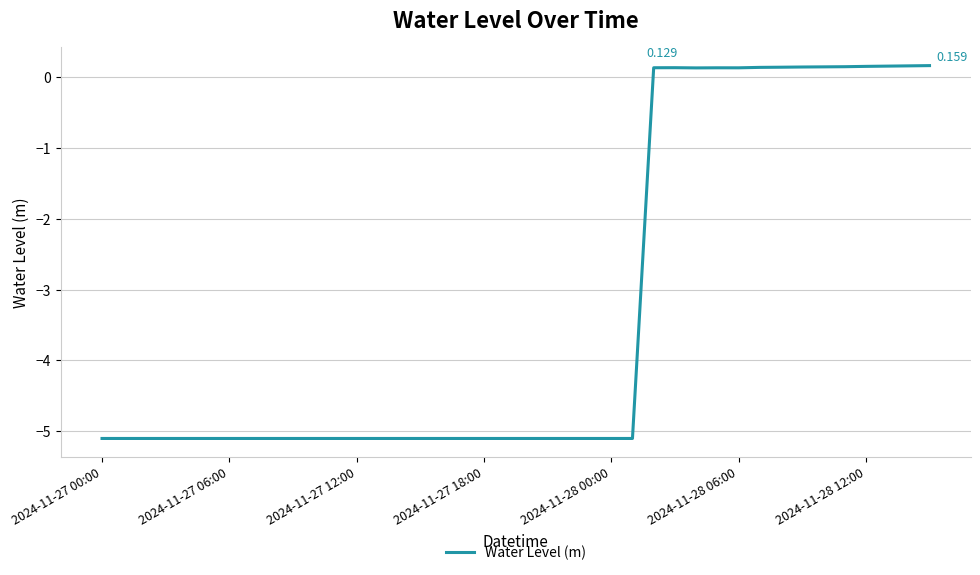

How many lines are shown in the chart?

1